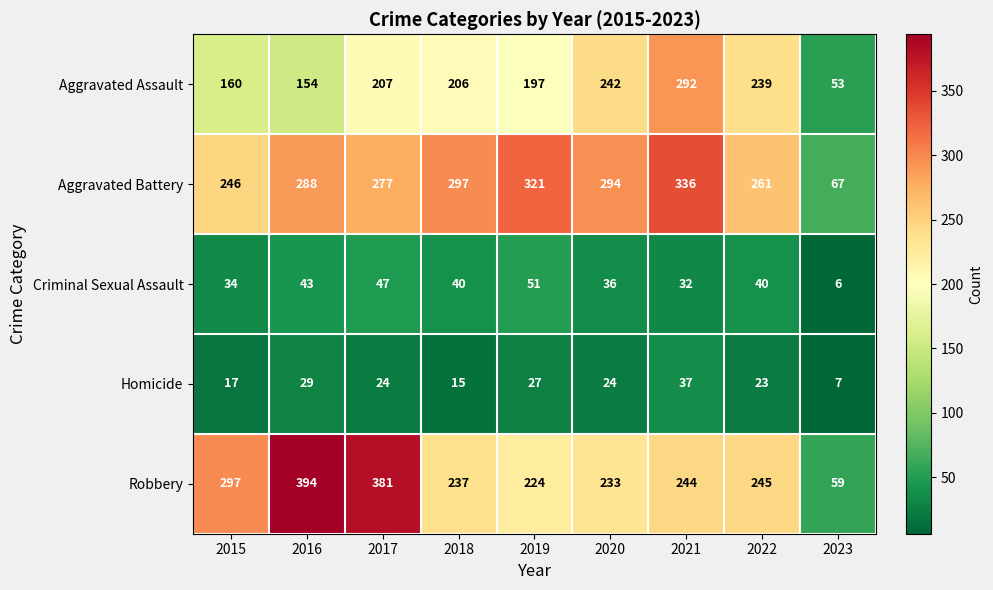

At 2021, list the series in order from smallest to largest.

Criminal Sexual Assault, Homicide, Robbery, Aggravated Assault, Aggravated Battery